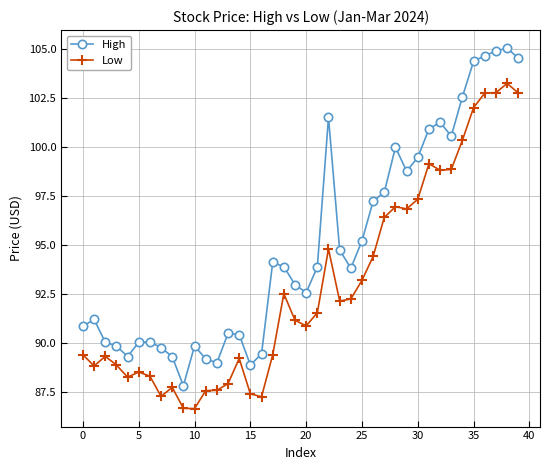

True or false: Low and High intersect in this chart.

False